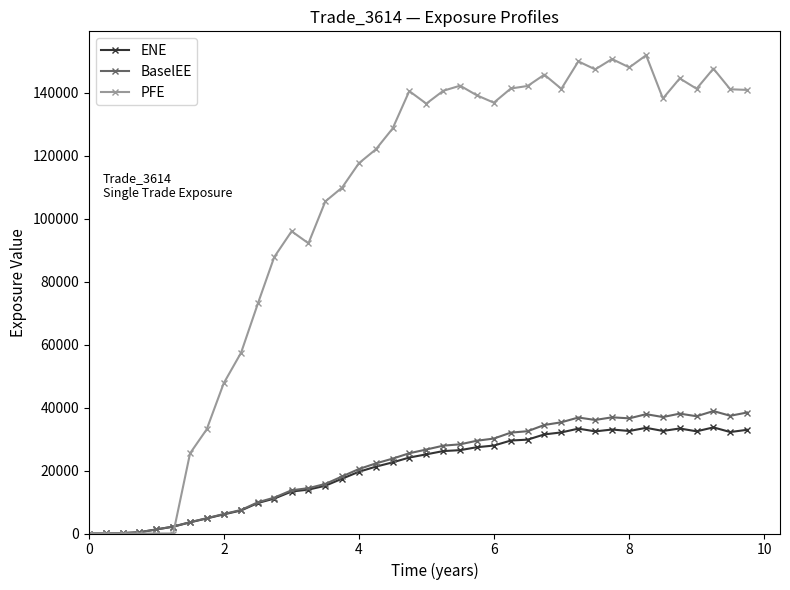

Which series has the largest total across all categories?

PFE